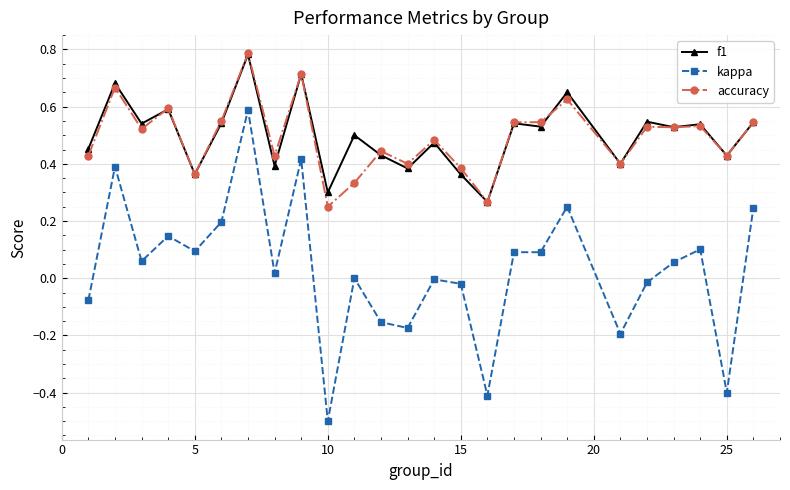

What are all the series names shown in the legend?

f1, kappa, accuracy